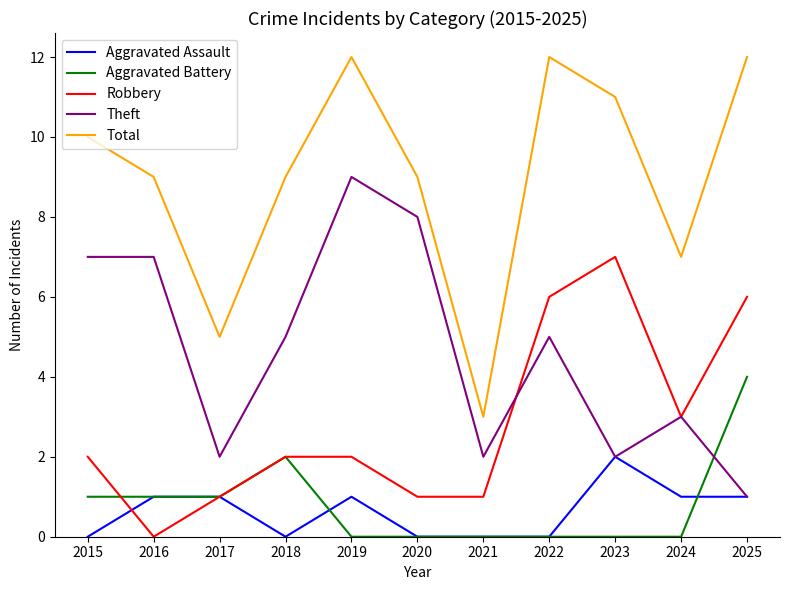

Which series has the widest spread of values?

Total